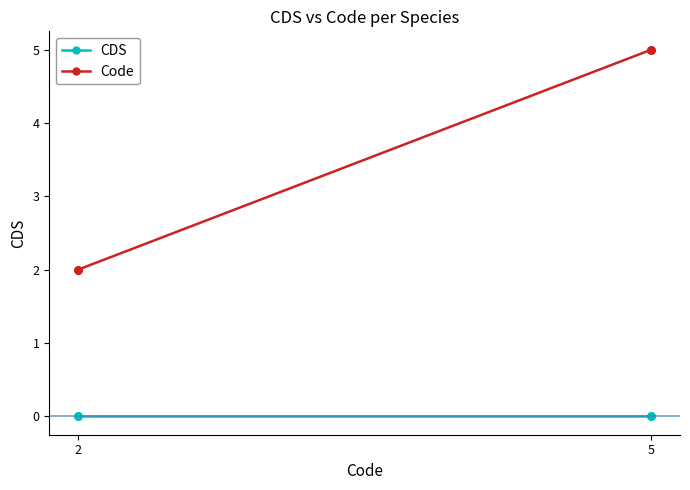

What are all the series names shown in the legend?

CDS, Code